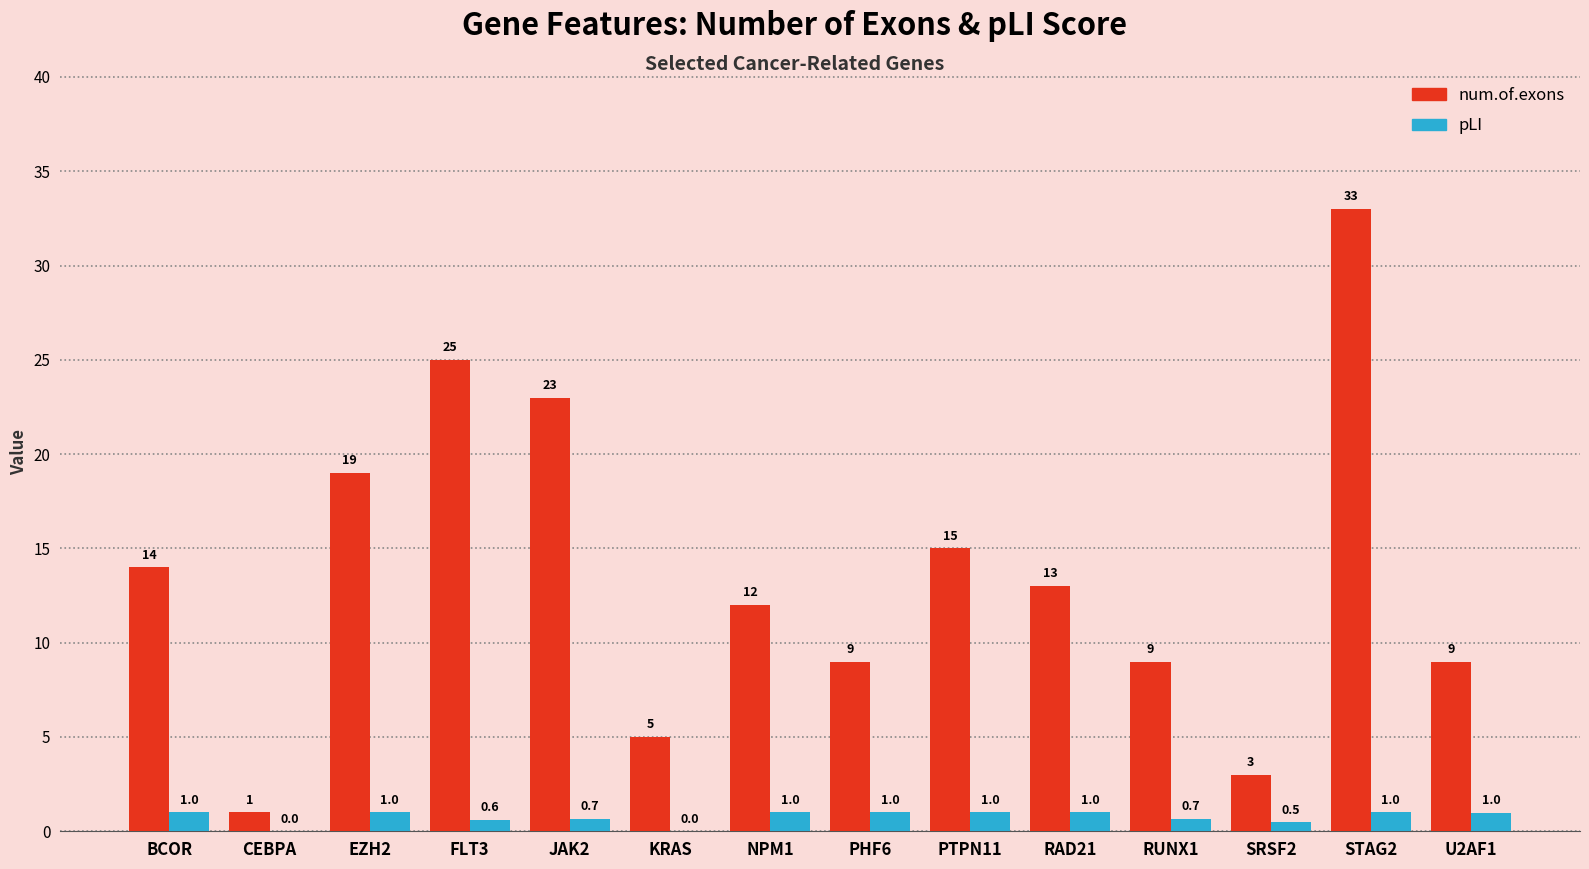

What is the maximum value shown in the chart?

33.0